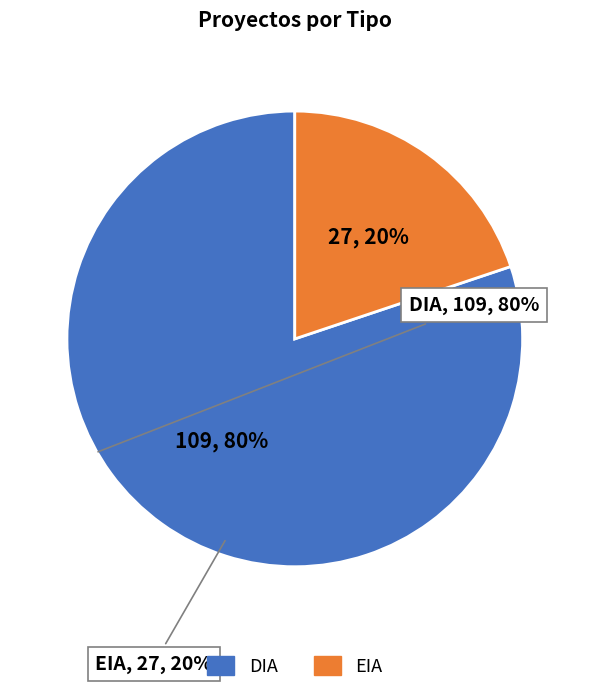

Combined, do DIA and EIA account for over 50%?

Yes